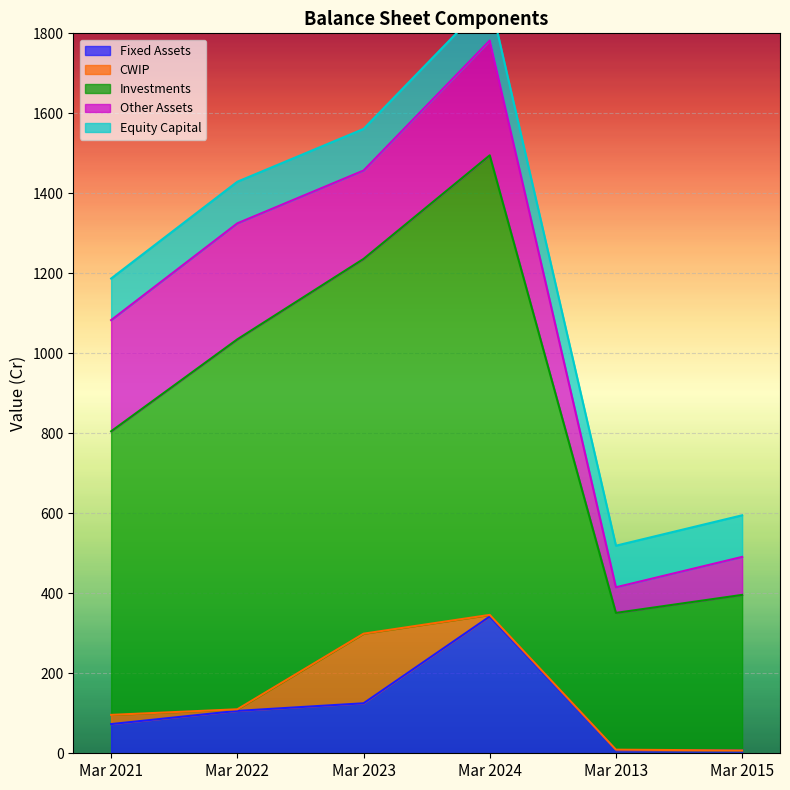

What are all the series names shown in the legend?

Fixed Assets, CWIP, Investments, Other Assets, Equity Capital